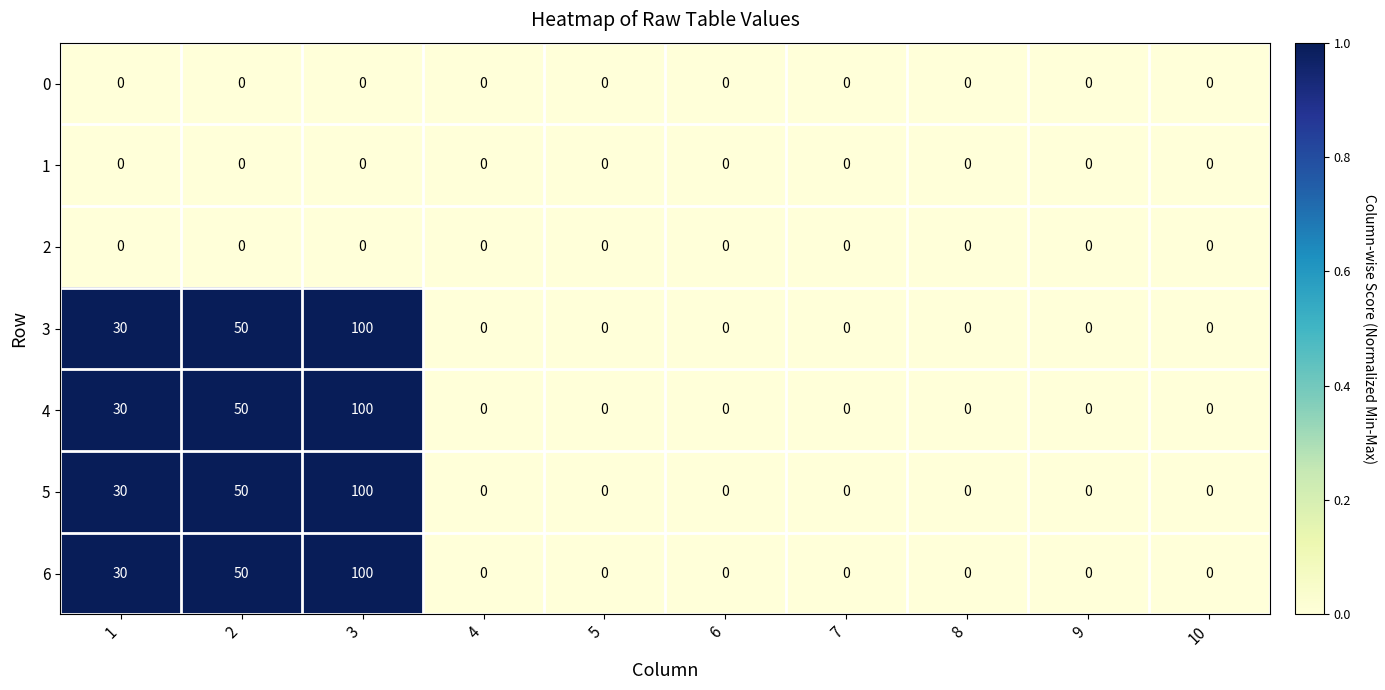

At which category is the sum across all series the highest?

3